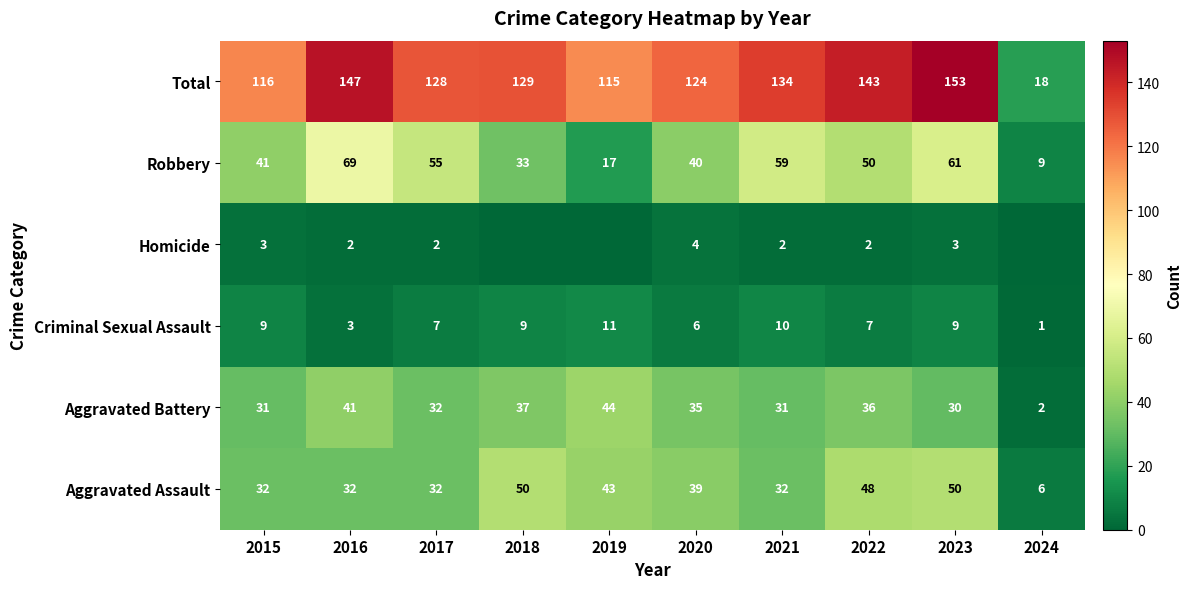

What is the lowest value of the Total series?

18